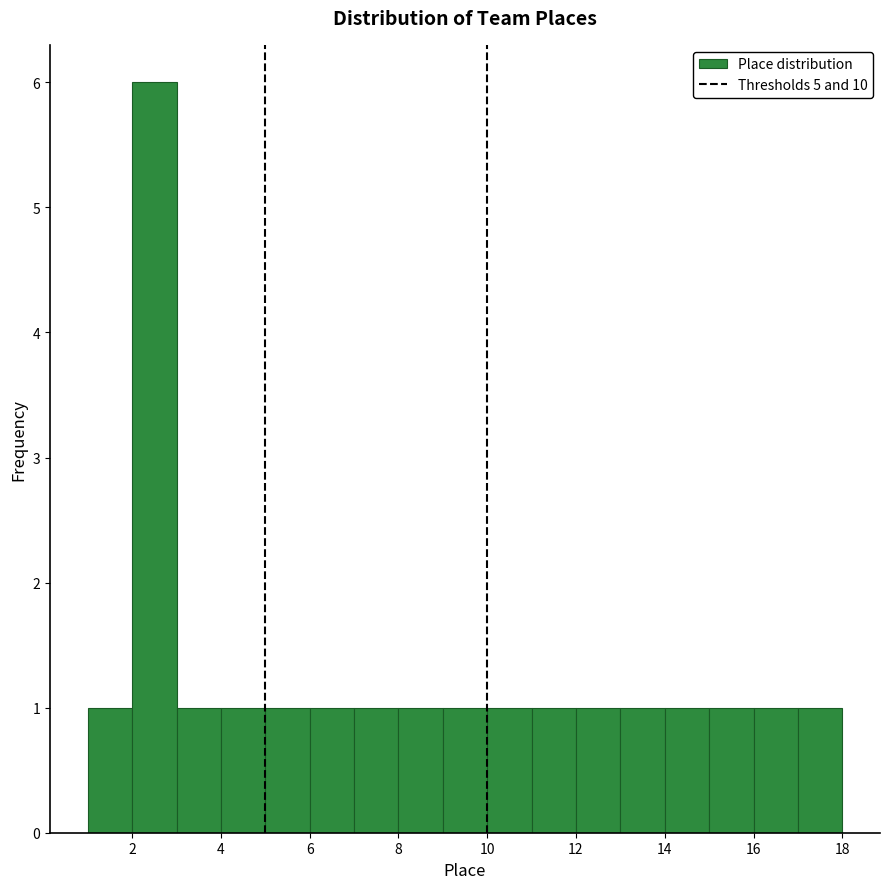

How tall is the bar that spans 7 to 8 on the x-axis? The values are not printed on the chart, so give them approximately, as read against the axis.

1